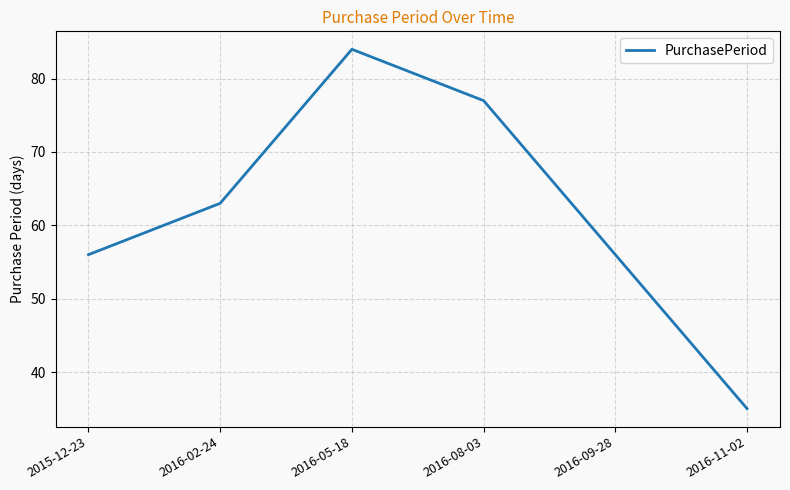

At which category does the chart reach its minimum across all series?

2016-11-02